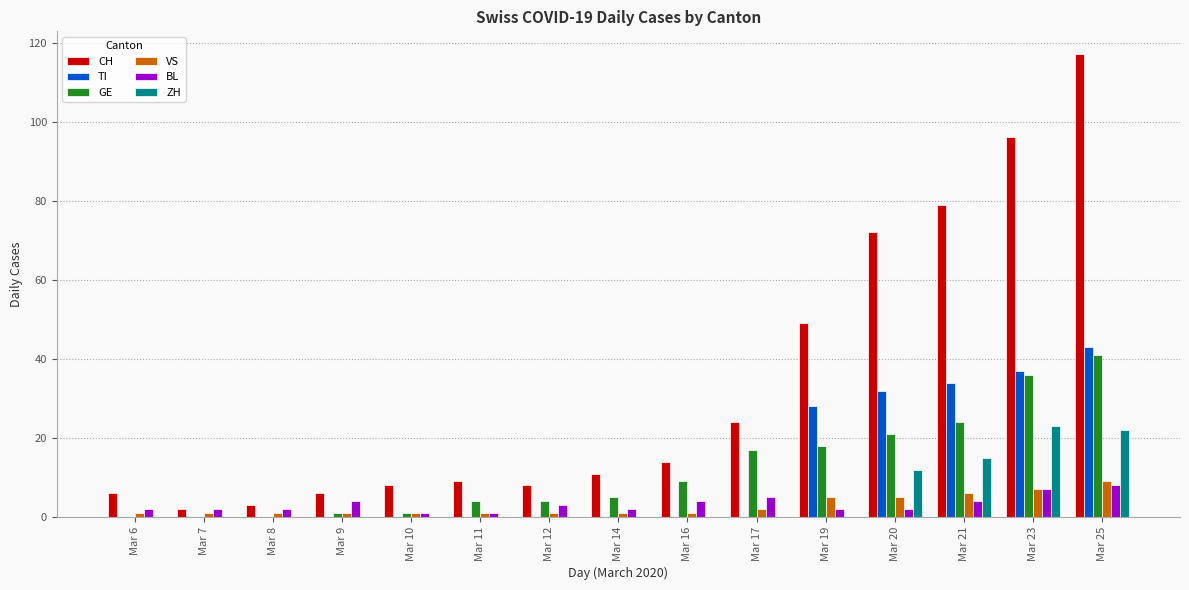

Which series has the widest spread of values?

CH